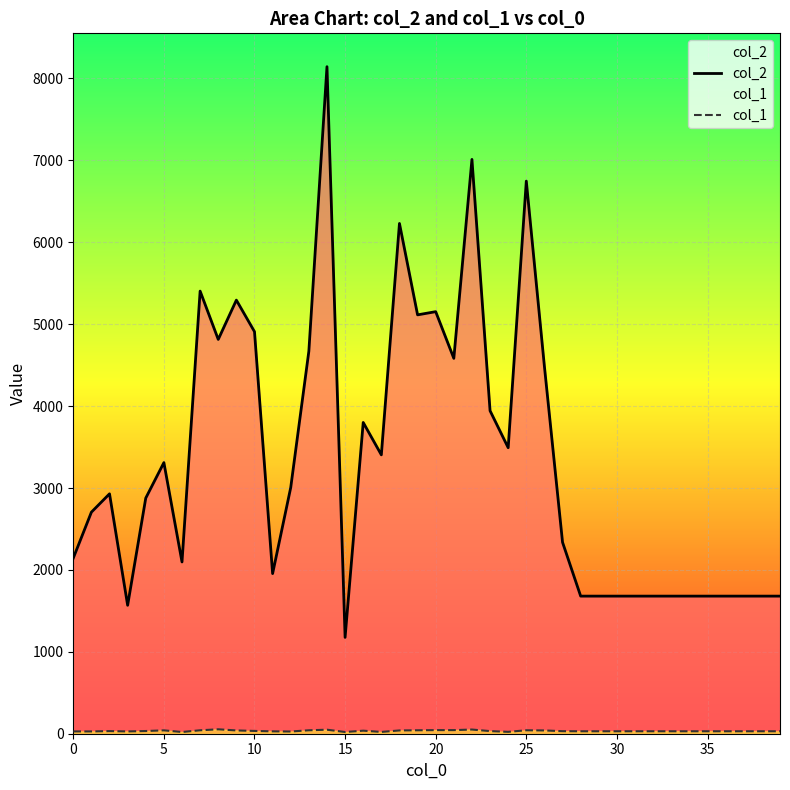

How many series are shown in this chart?

2